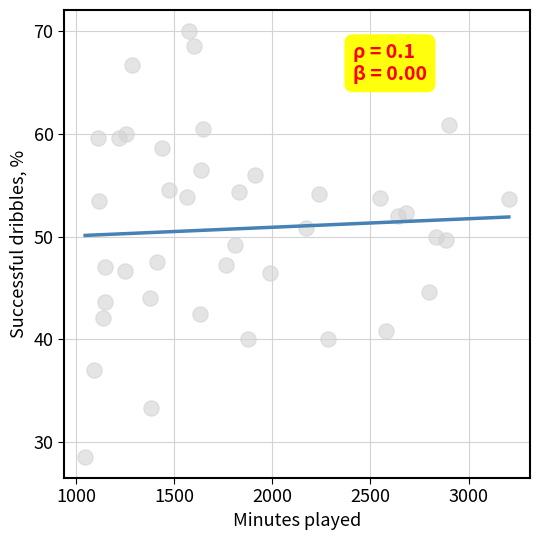

What is the range of X values (max minus min)?

2158.0